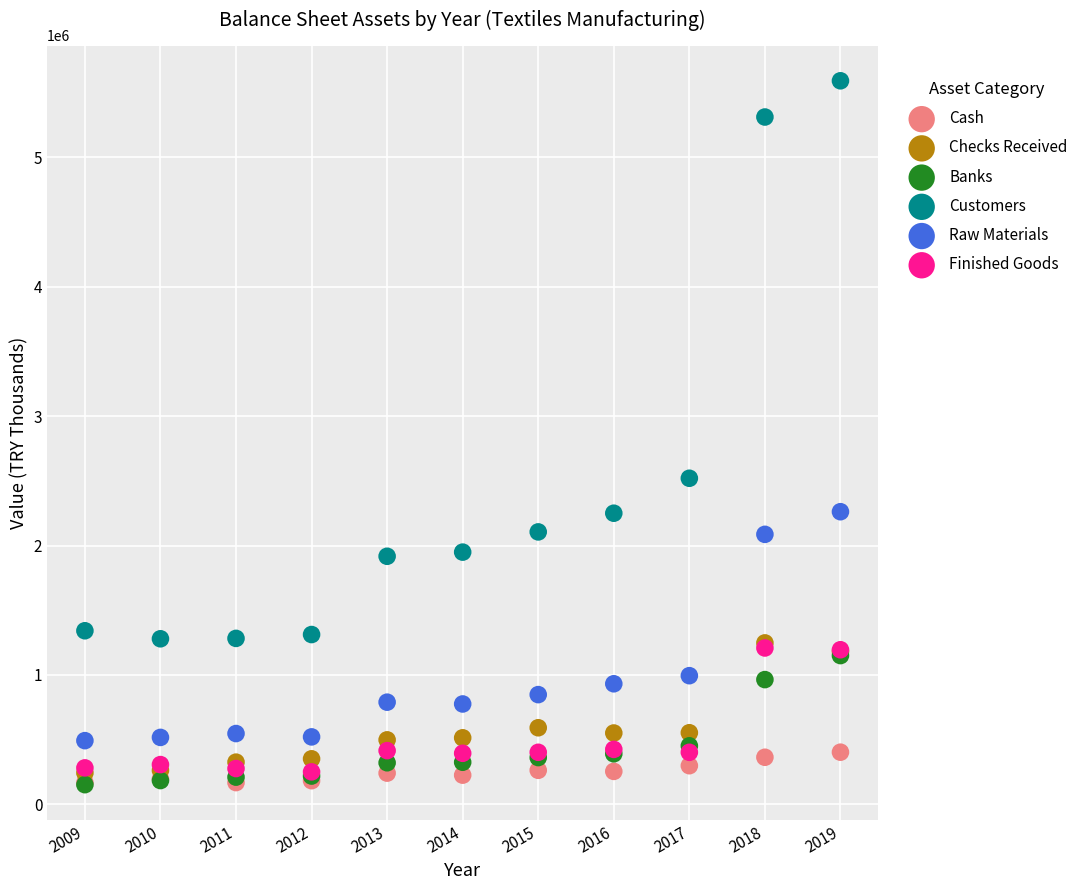

In the Customers series, what Y value is closest to 3435679?

2520031.8